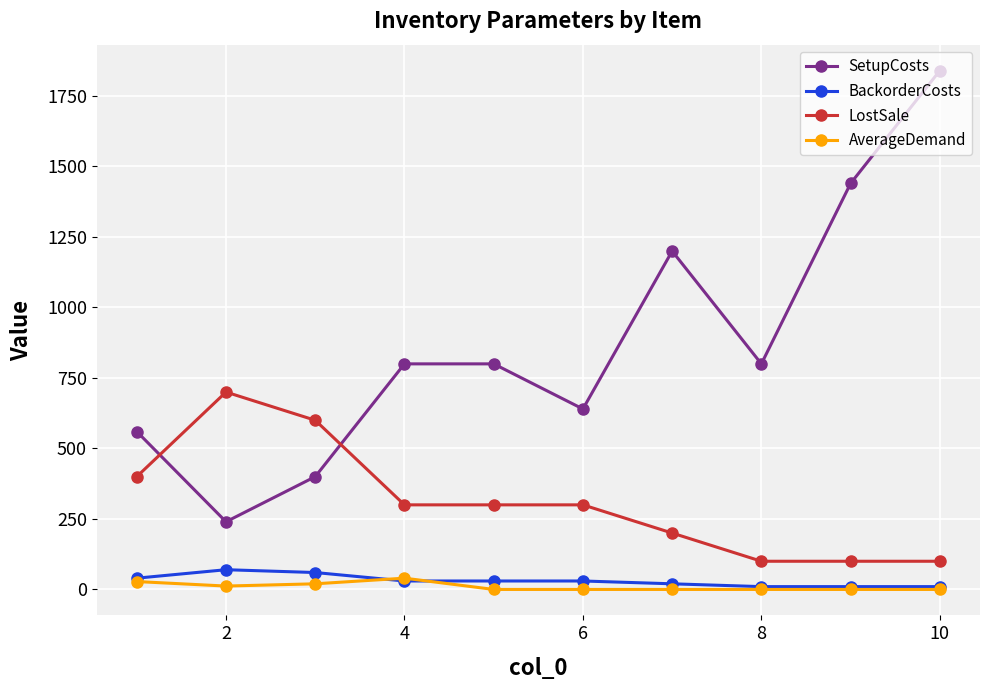

What is the maximum value for LostSale?

700